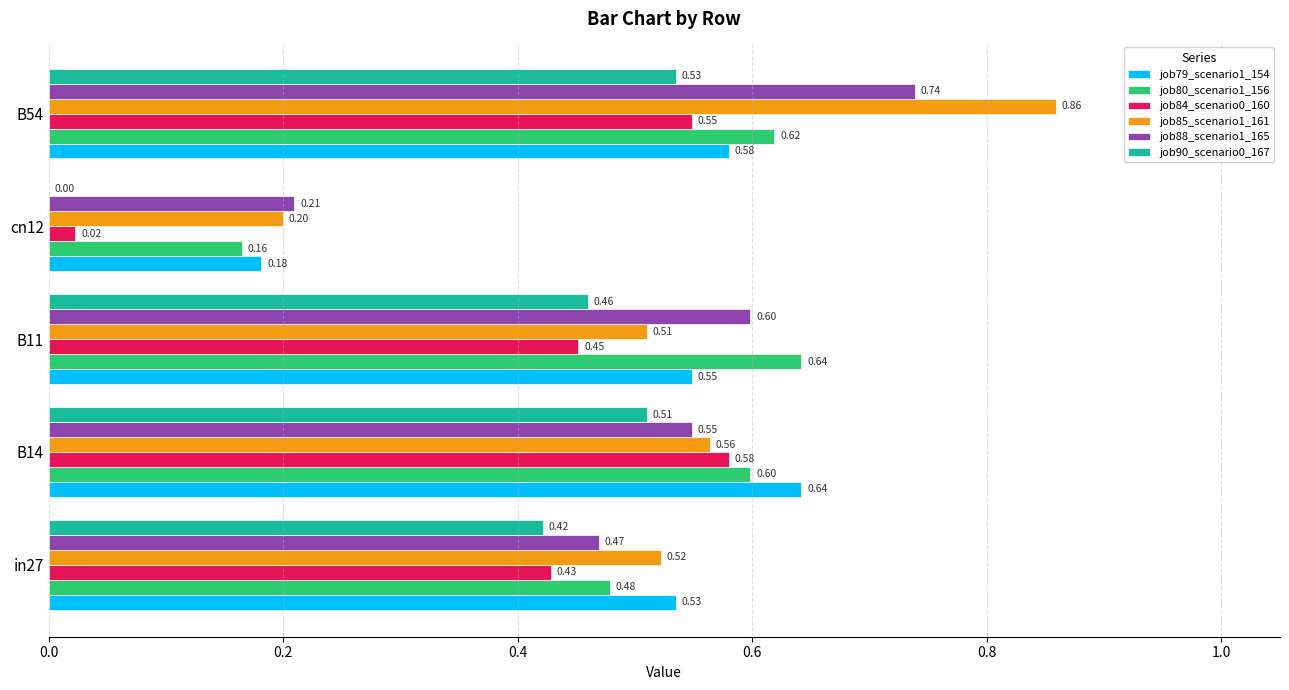

How many values in the job90_scenario0_167 series exceed 0?

4